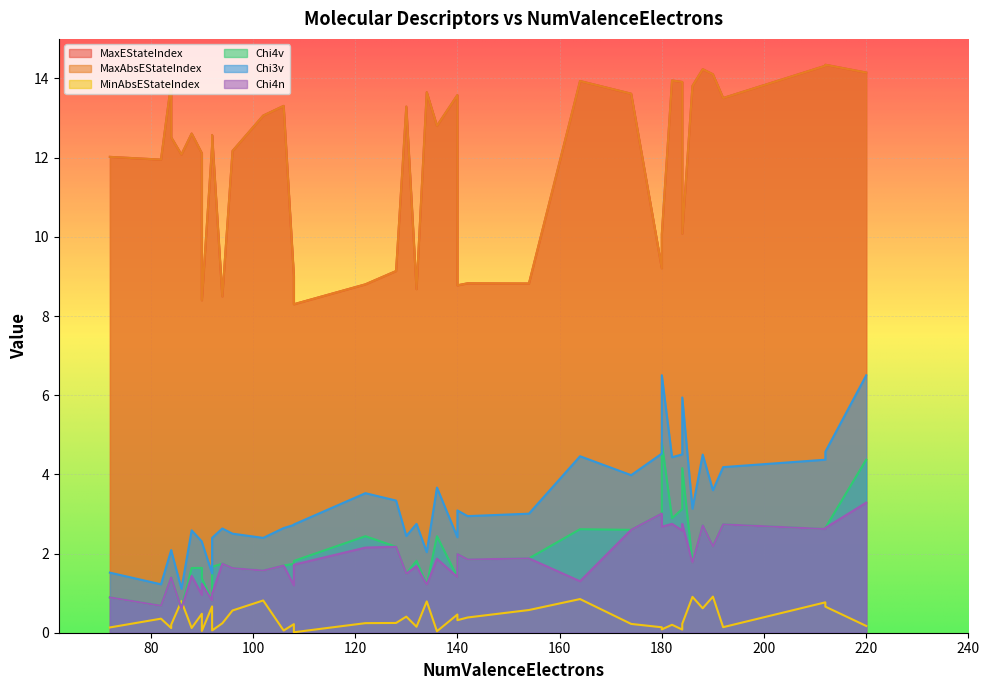

How many data points does each series have?

40